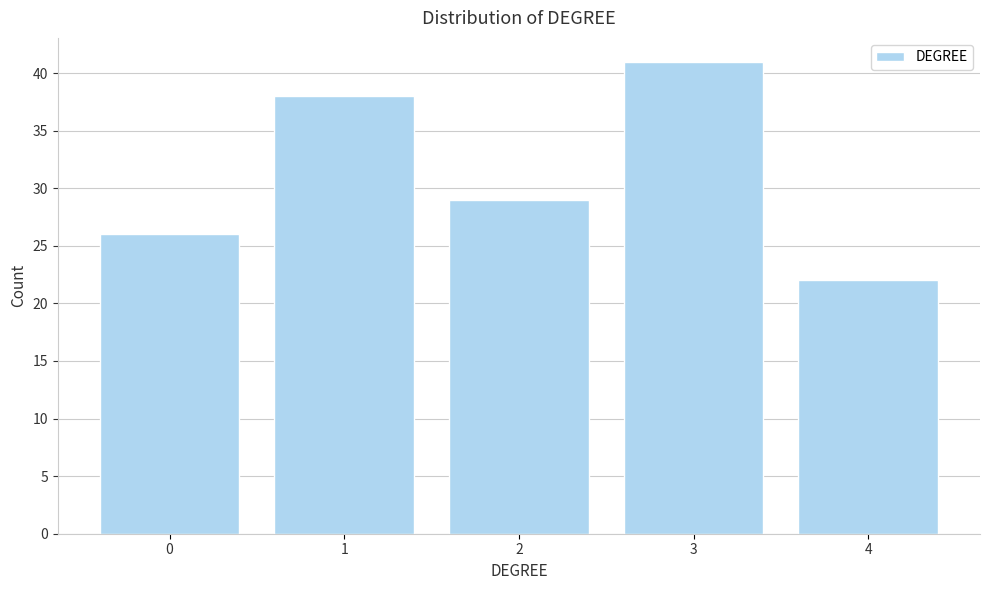

Reading left to right, extract all data points from this chart.

26	38	29	41	22